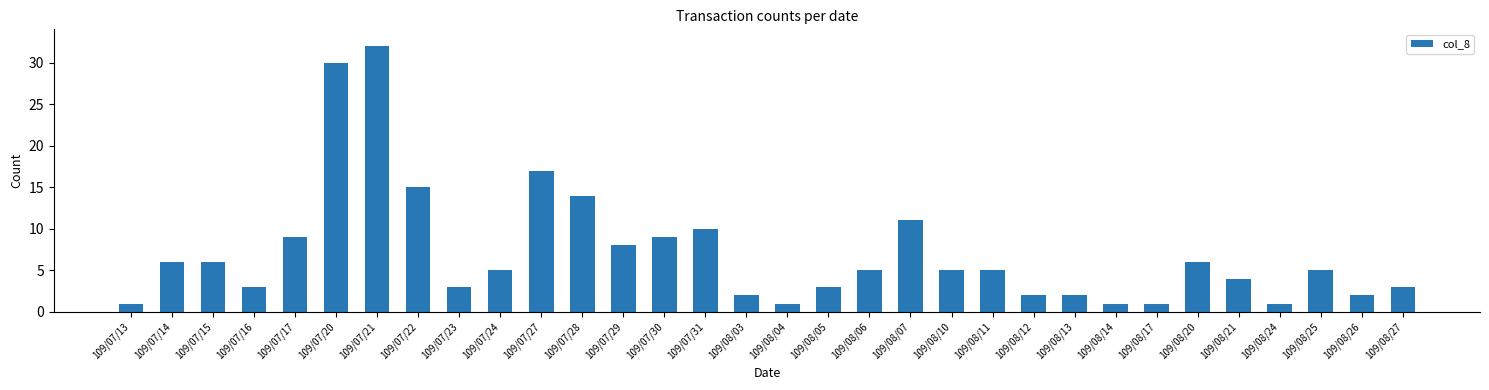

What position from the right is 109/07/28?

21